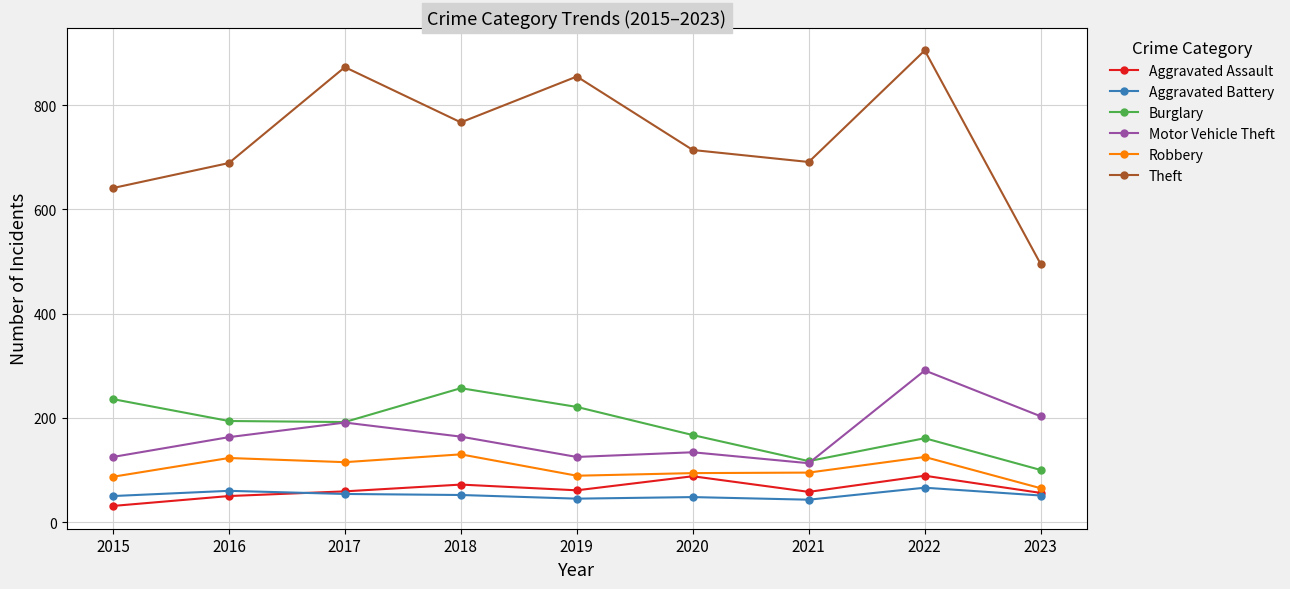

What is the value of the Aggravated Battery point at the 5th from the left?

45